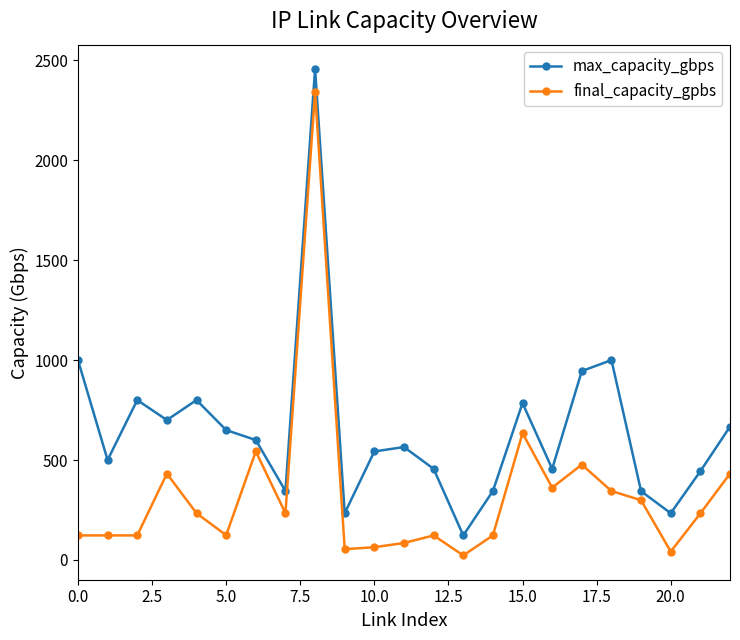

In max_capacity_gbps, how many points are lower than both neighbors (excluding endpoints)?

7